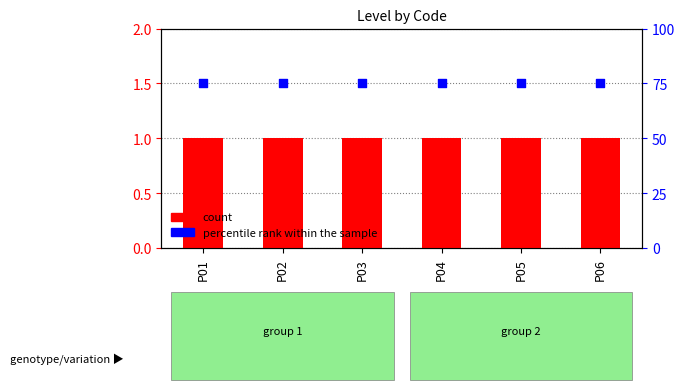

What is the total value across all series at P02?

76